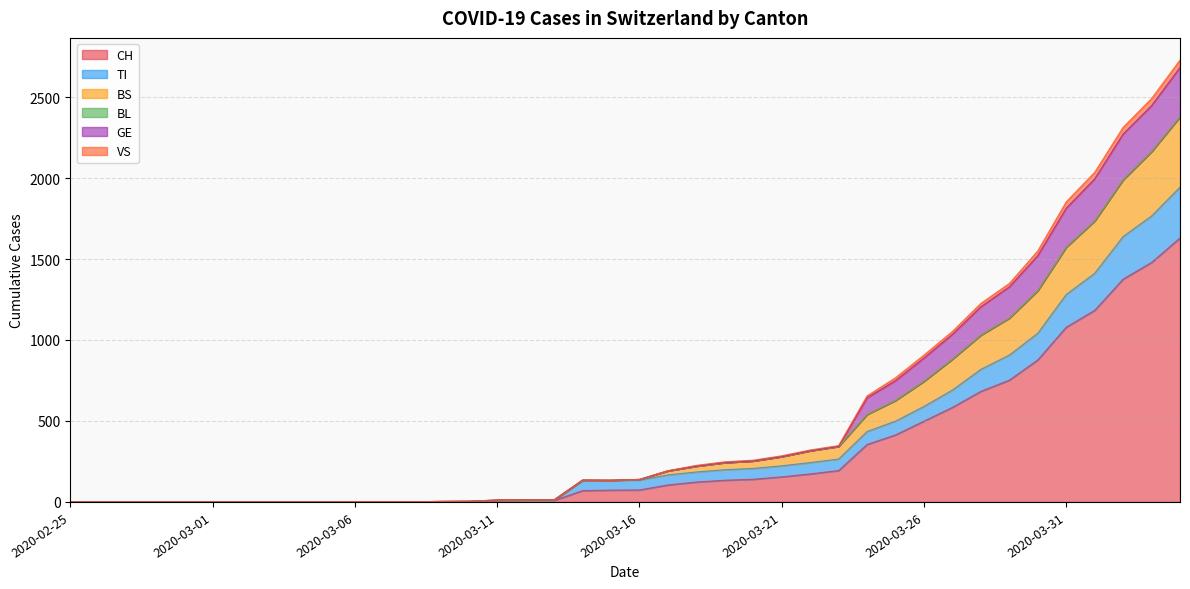

True or false: CH and GE cross at least once.

False